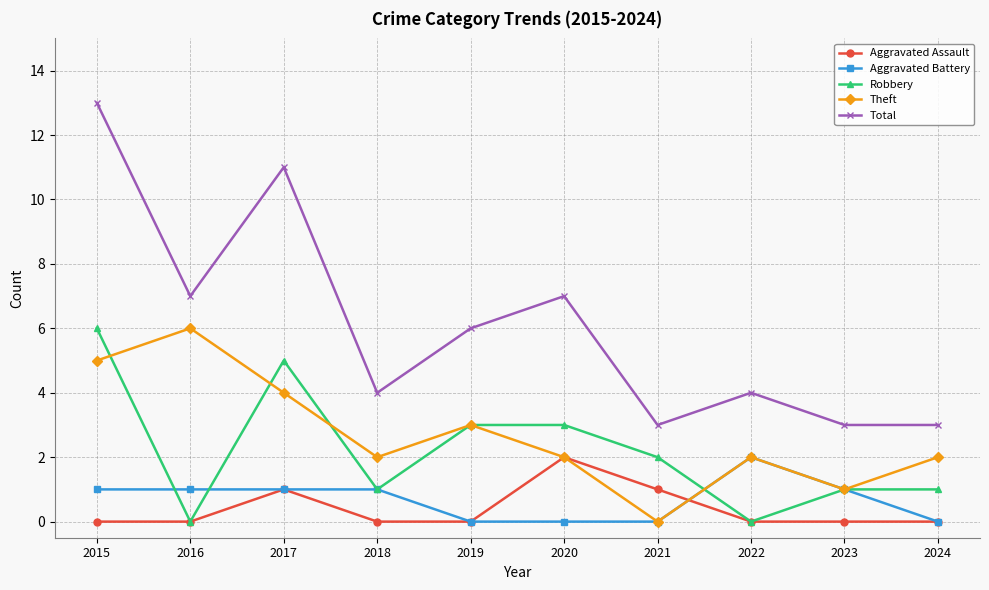

What is the total value across all series at 2017?

22